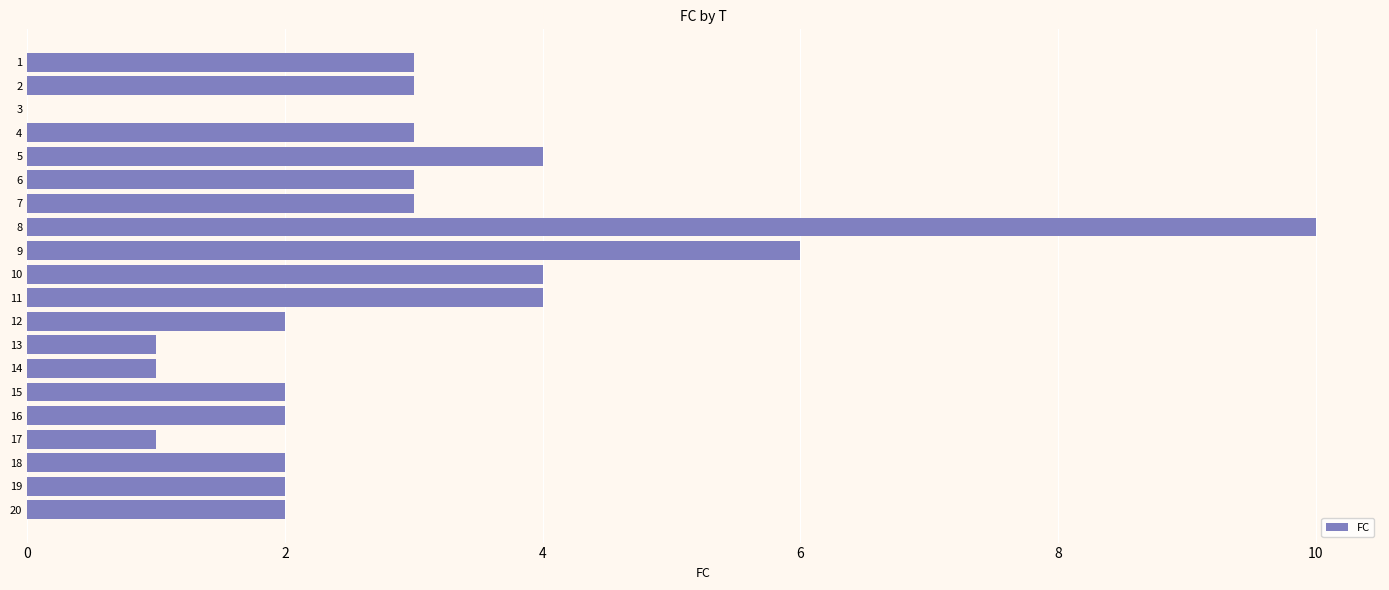

At which category does the chart reach its peak across all series?

8